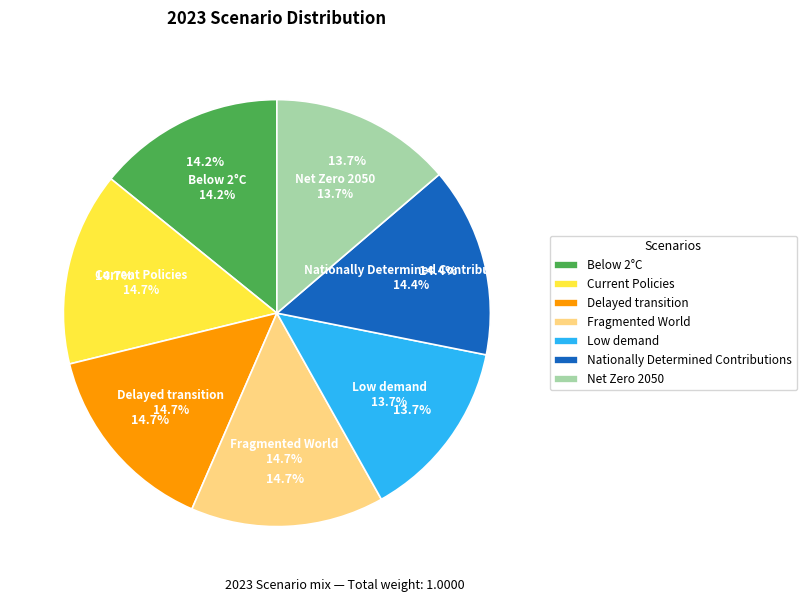

The Delayed transition slice represents 15% of the pie. True or false?

True